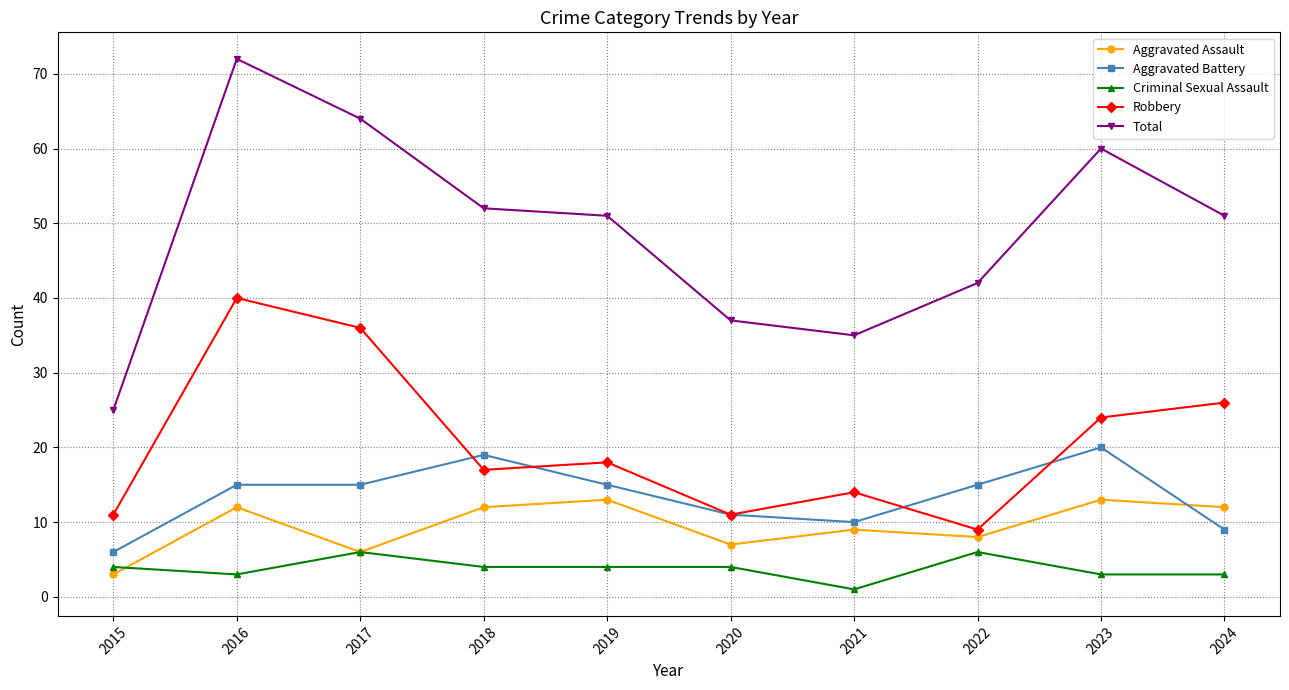

Reading right to left, list all the values displayed in this chart.

Aggravated Assault: 2024=12	2023=13	2022=8	2021=9	2020=7	2019=13	2018=12	2017=6	2016=12	2015=3
Aggravated Battery: 2024=9	2023=20	2022=15	2021=10	2020=11	2019=15	2018=19	2017=15	2016=15	2015=6
Criminal Sexual Assault: 2024=3	2023=3	2022=6	2021=1	2020=4	2019=4	2018=4	2017=6	2016=3	2015=4
Robbery: 2024=26	2023=24	2022=9	2021=14	2020=11	2019=18	2018=17	2017=36	2016=40	2015=11
Total: 2024=51	2023=60	2022=42	2021=35	2020=37	2019=51	2018=52	2017=64	2016=72	2015=25